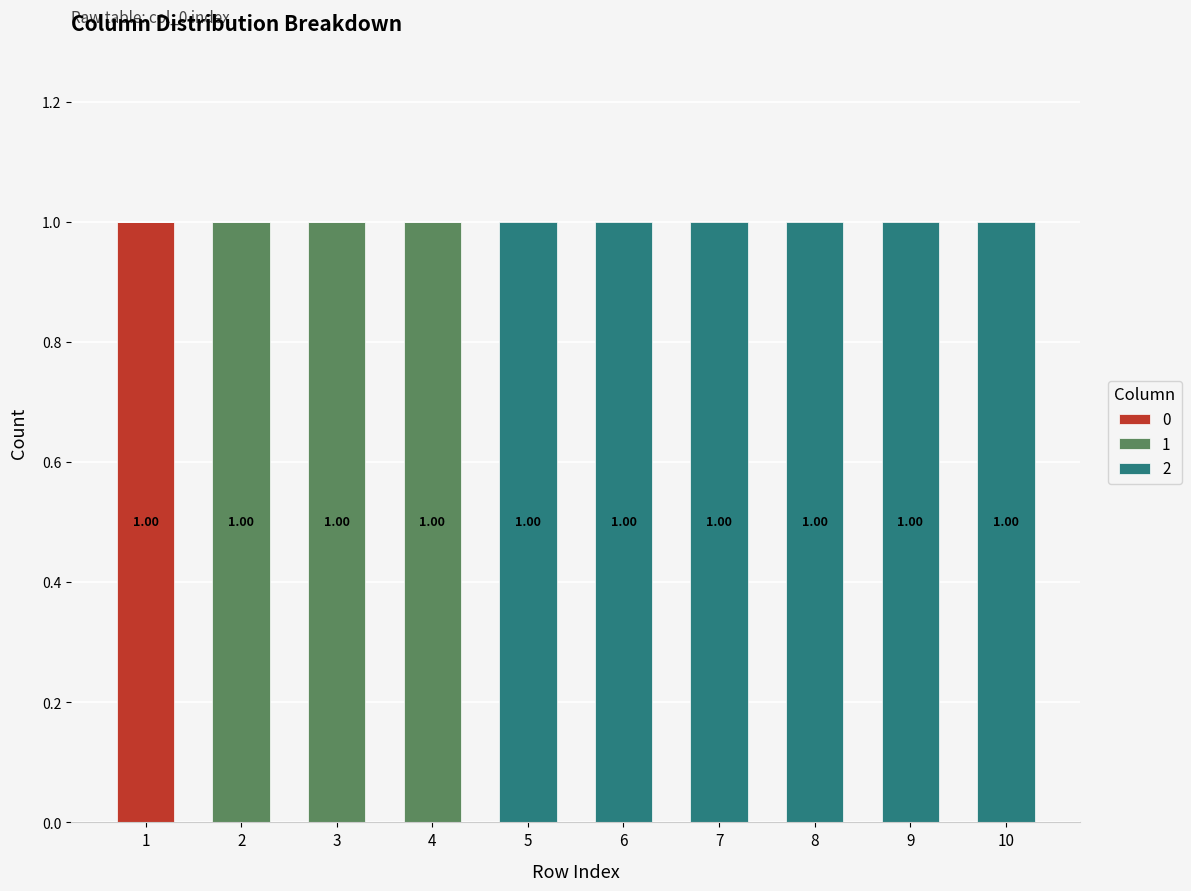

Rank the series at 8 from highest to lowest value.

2, 0, 1